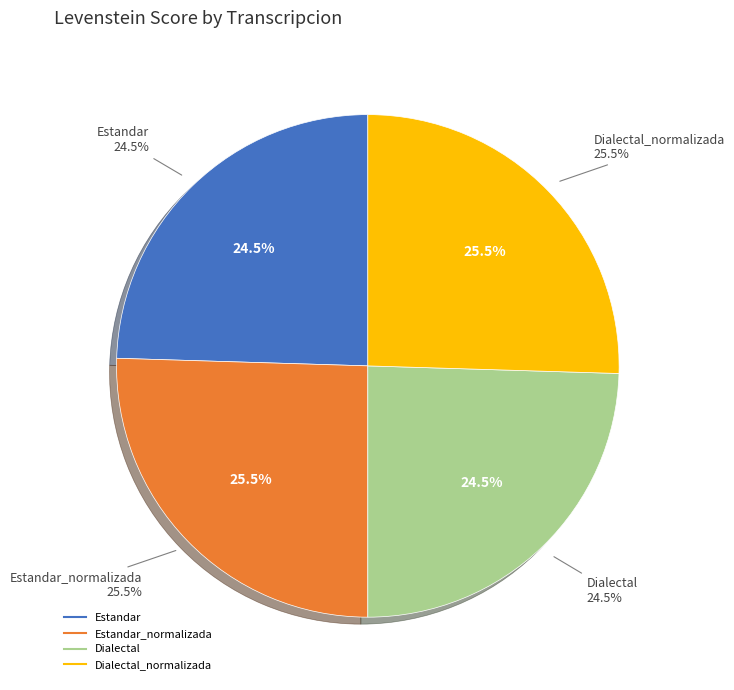

Which has a higher value, Estandar_normalizada or Dialectal?

Estandar_normalizada